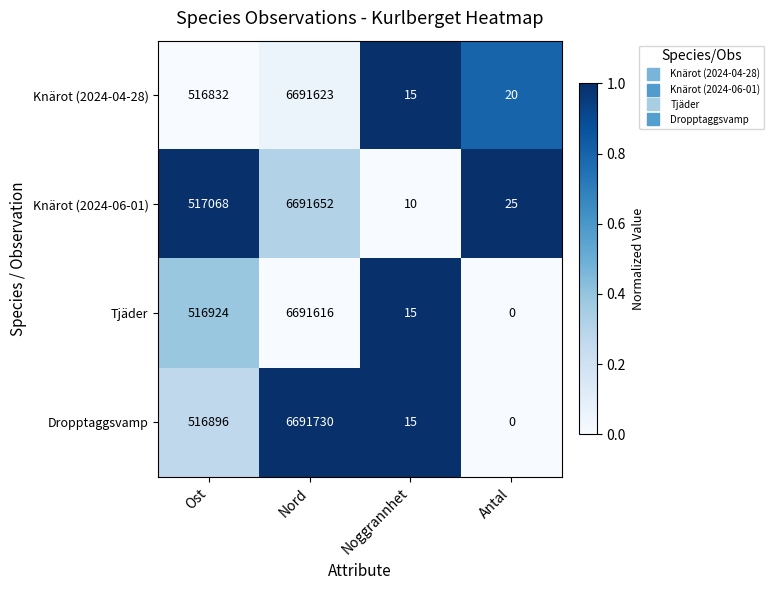

What is the approximate value of Dropptaggsvamp at Noggrannhet, to the nearest 10?

20